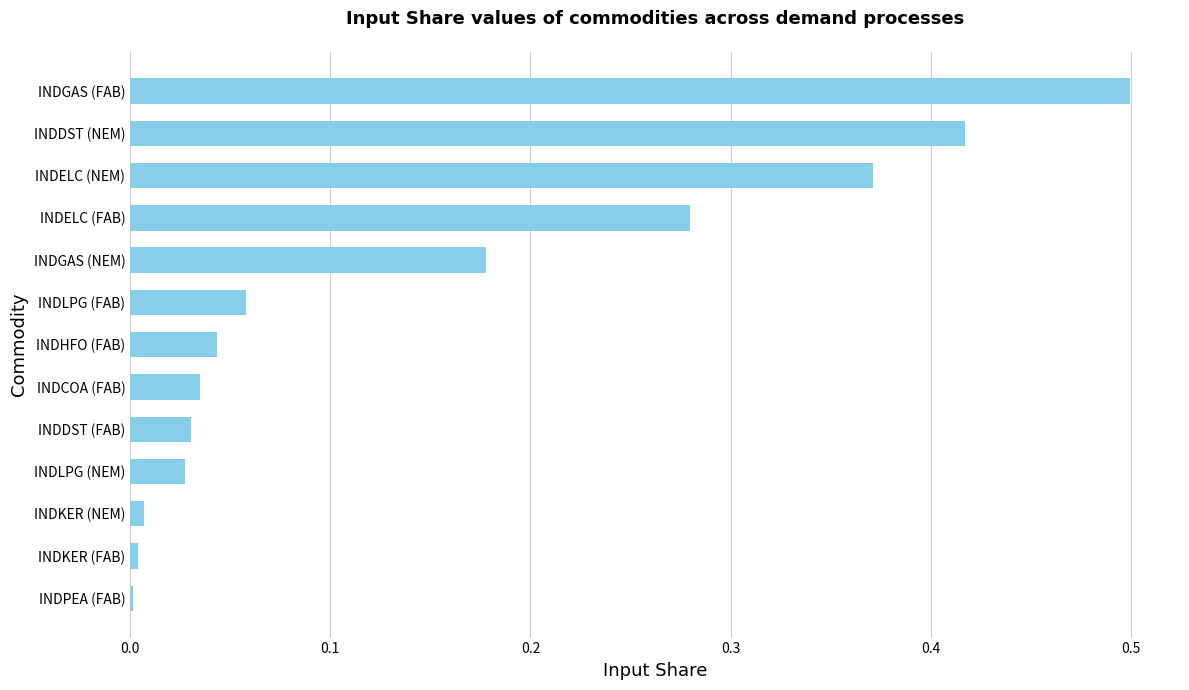

True or false: the data shows 0.0 at INDLPG (NEM).

True